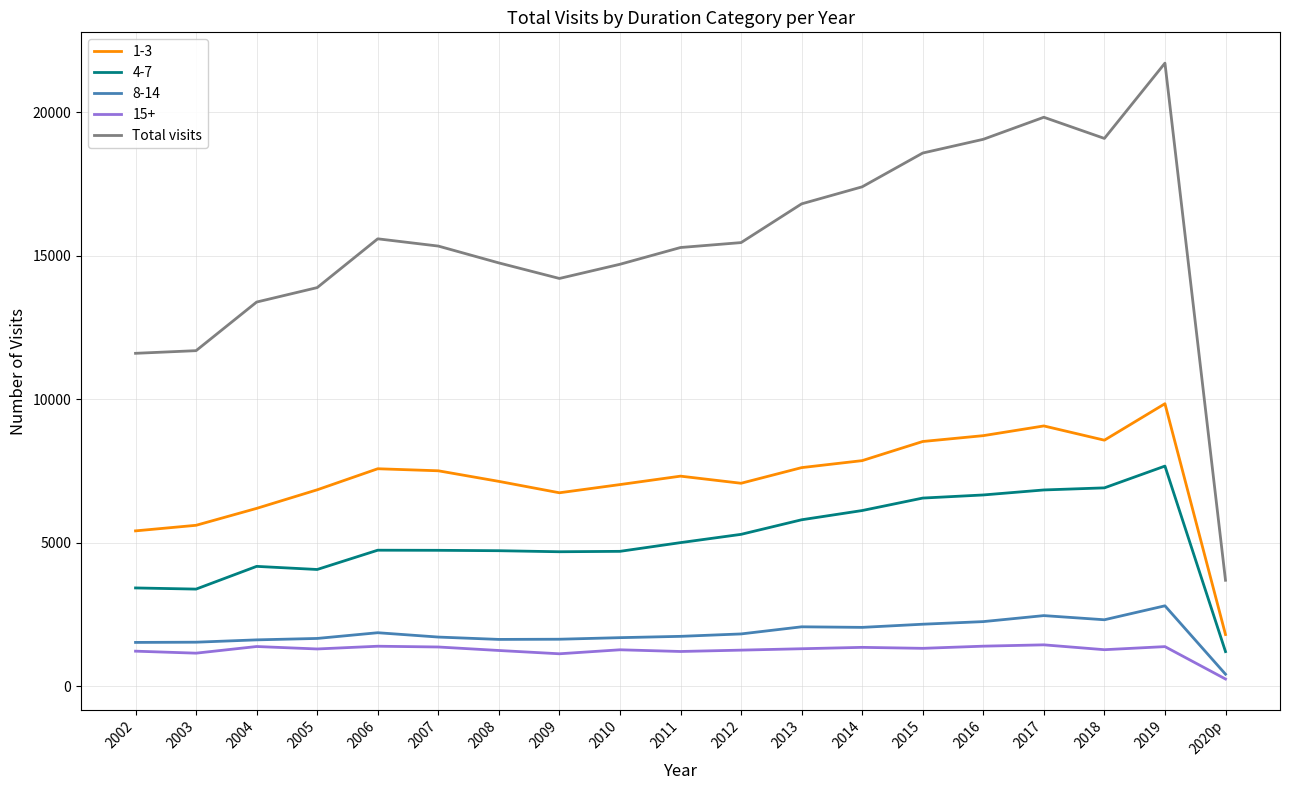

Rank the series by their maximum value, from highest to lowest.

Total visits, 1-3, 4-7, 8-14, 15+